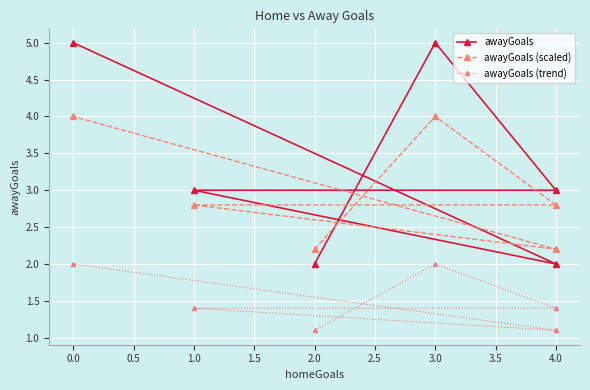

Reading right to left, transcribe all the data shown in this chart.

awayGoals: 5.0	2.0	3.0	3.0	5.0	2.0
awayGoals (scaled): 4.0	2.2	2.8	2.8	4.0	2.2
awayGoals (trend): 2.0	1.1	1.4	1.4	2.0	1.1